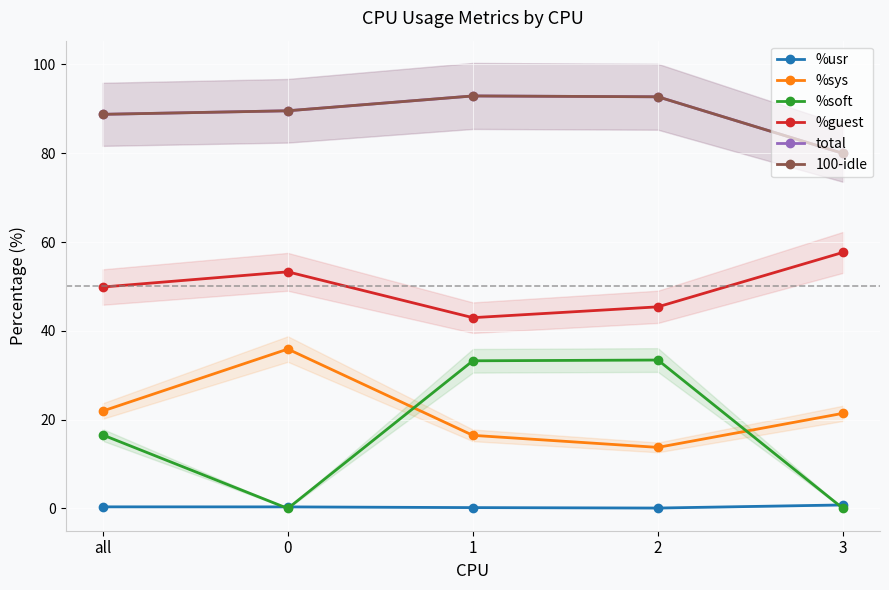

How many distinct data groups are displayed?

6